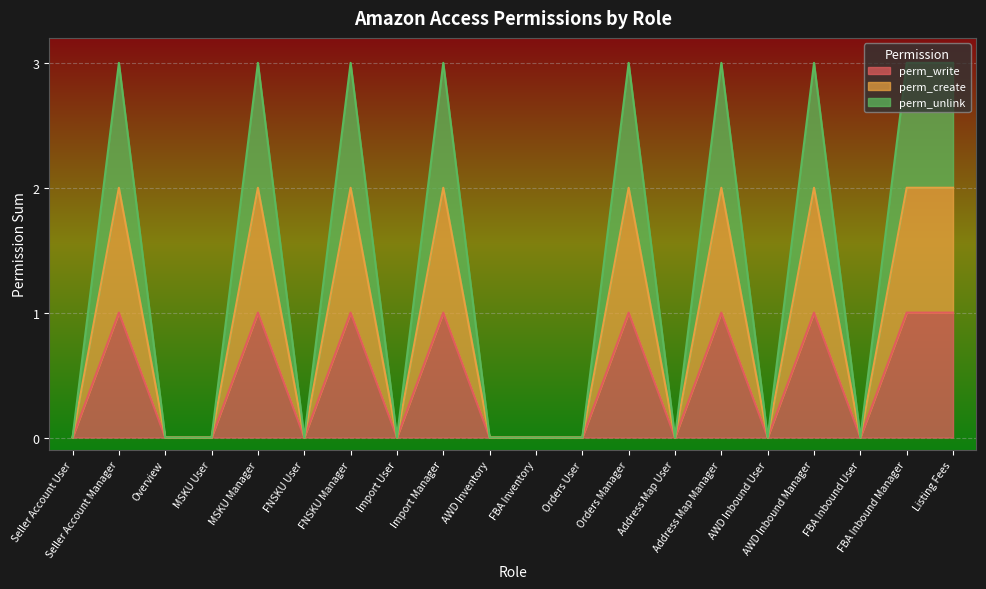

Is it true that perm_create equals 3 at FNSKU Manager?

False